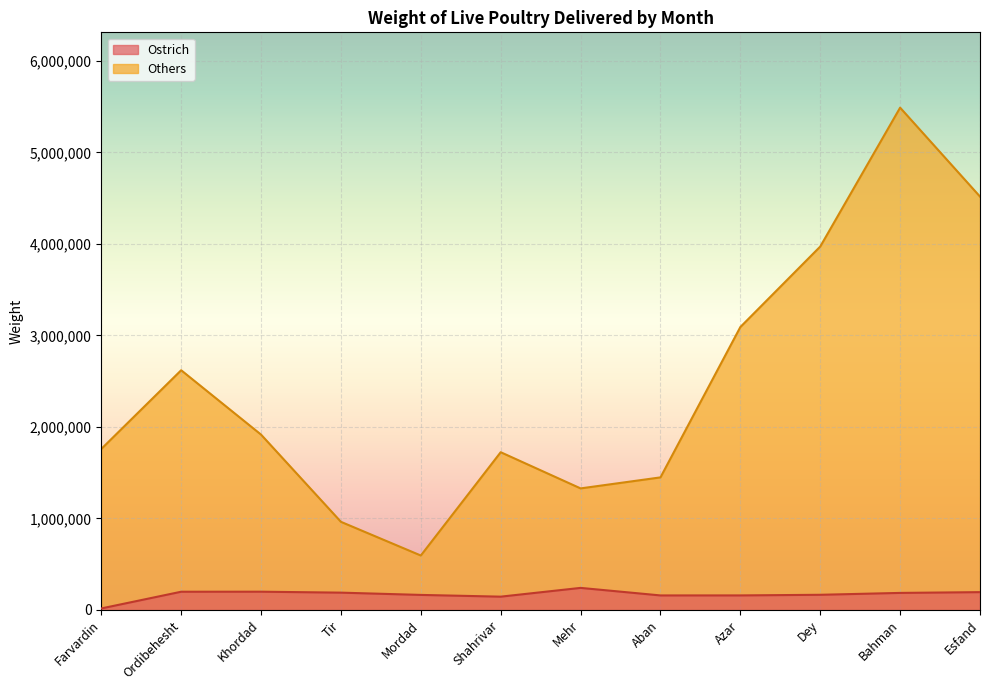

At which label does Ostrich reach its peak?

Mehr